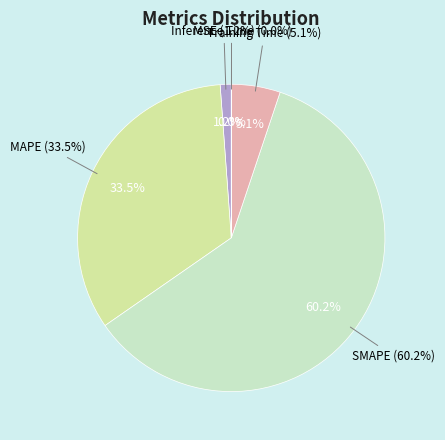

How many slices are in this pie chart?

5